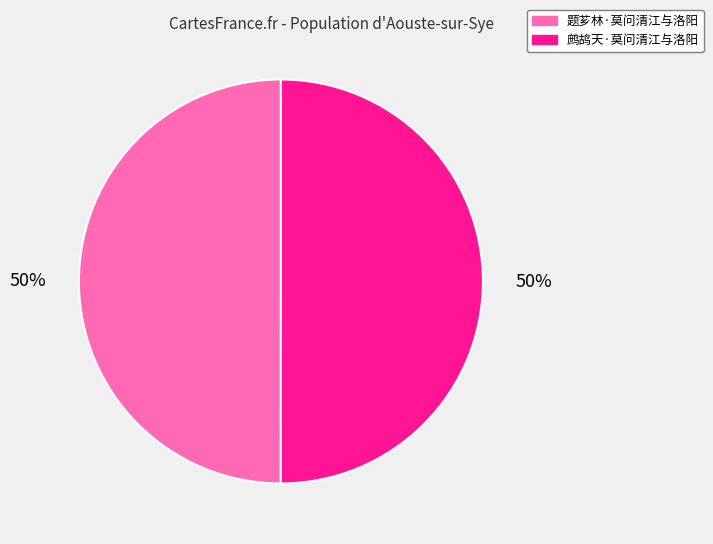

Combined, do 题芗林·莫问清江与洛阳 and 鹧鸪天·莫问清江与洛阳 account for over 50%?

Yes